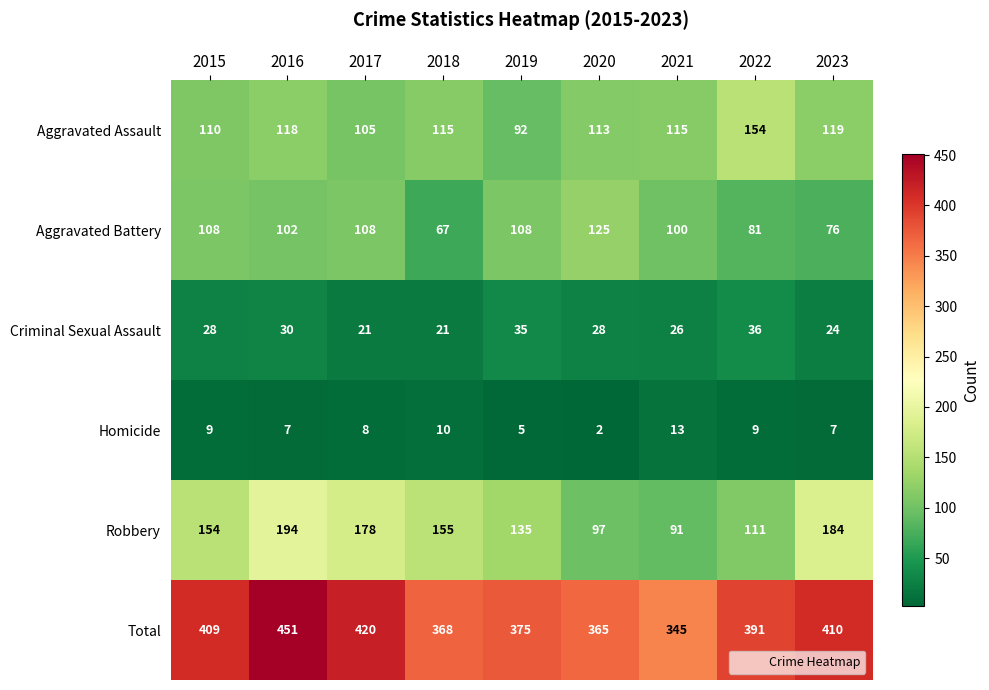

What is the difference between the Aggravated Assault values at 2015 and 2016?

8